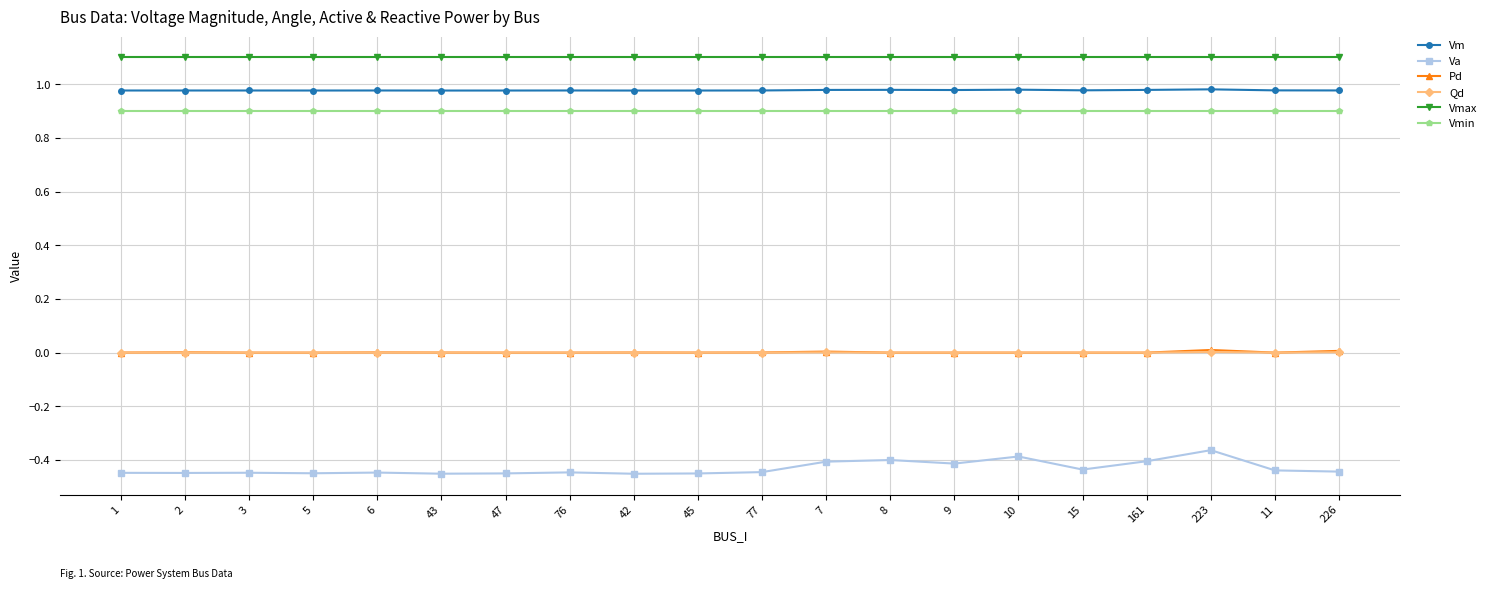

Which series has the largest range (max minus min)?

Va